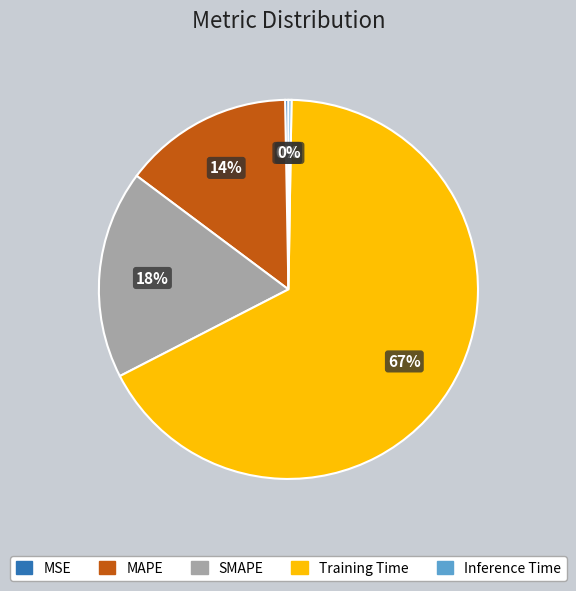

True or false: Training Time accounts for 74% of the total.

False